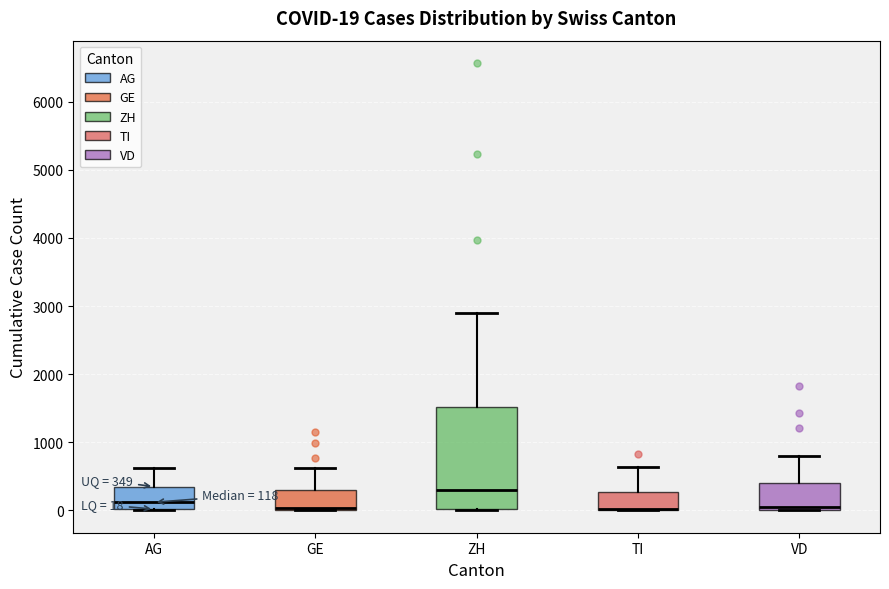

Comparing the boxes themselves (not the whiskers), which one is the tallest?

ZH